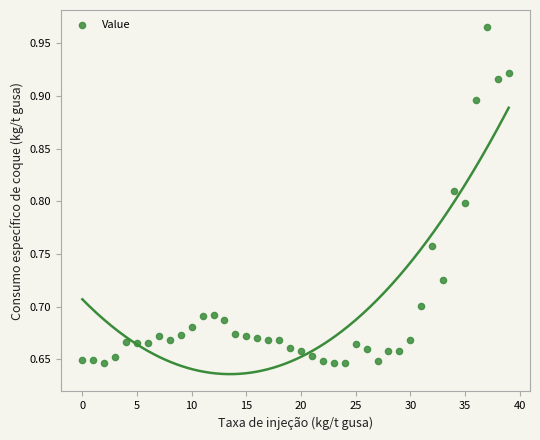

What is the range of Y values (max minus min)?

0.3